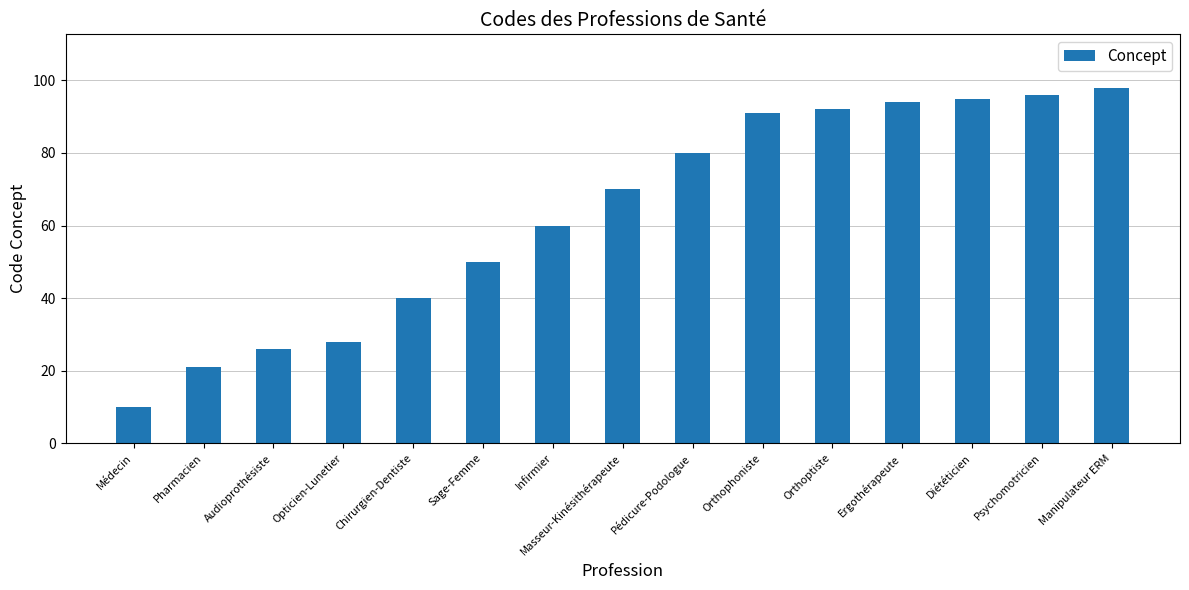

What is the change in value from Sage-Femme to Manipulateur ERM?

+48